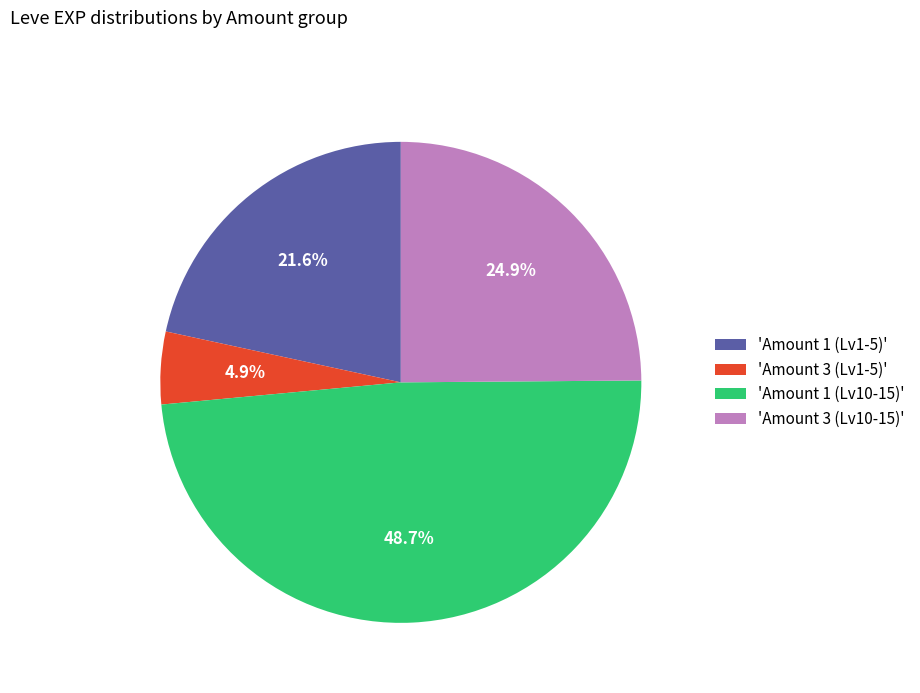

Which category has the biggest portion of the pie?

'Amount 1 (Lv10-15)'